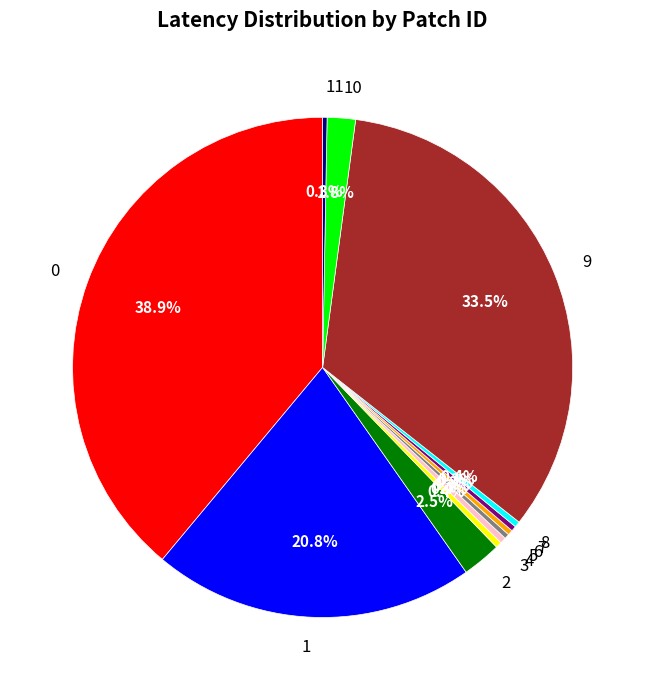

Is the sum of 1 and 2 greater than half?

No